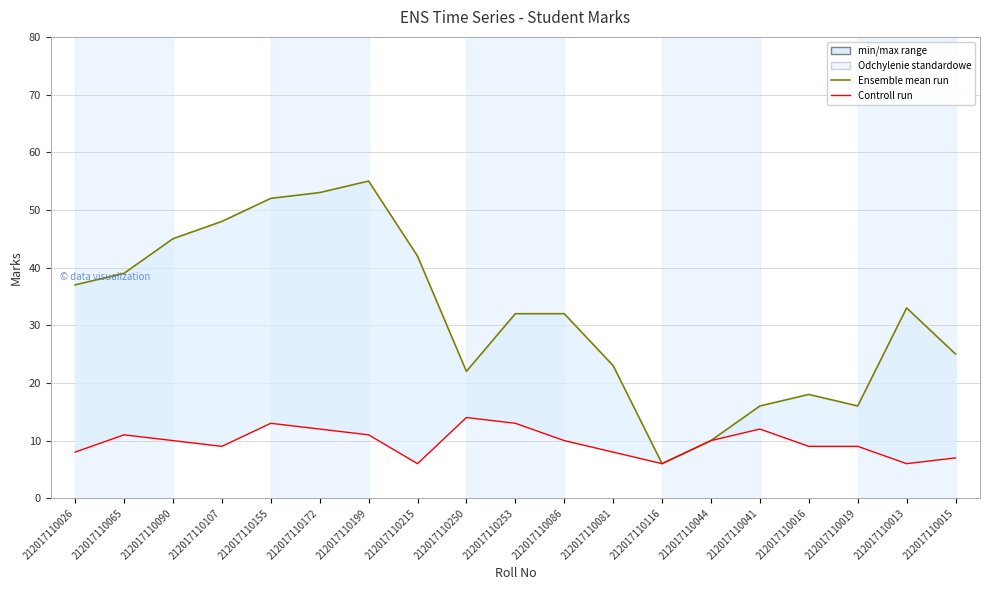

What is the greatest value displayed?

55